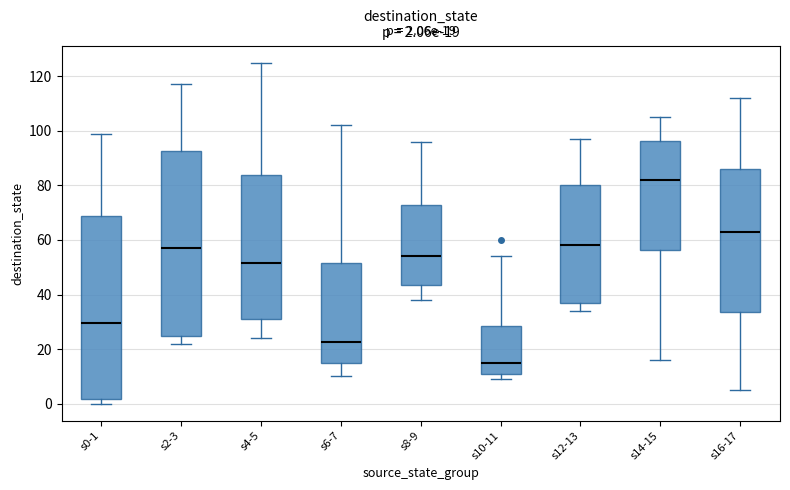

Which box has the lowest median line?

s10-11